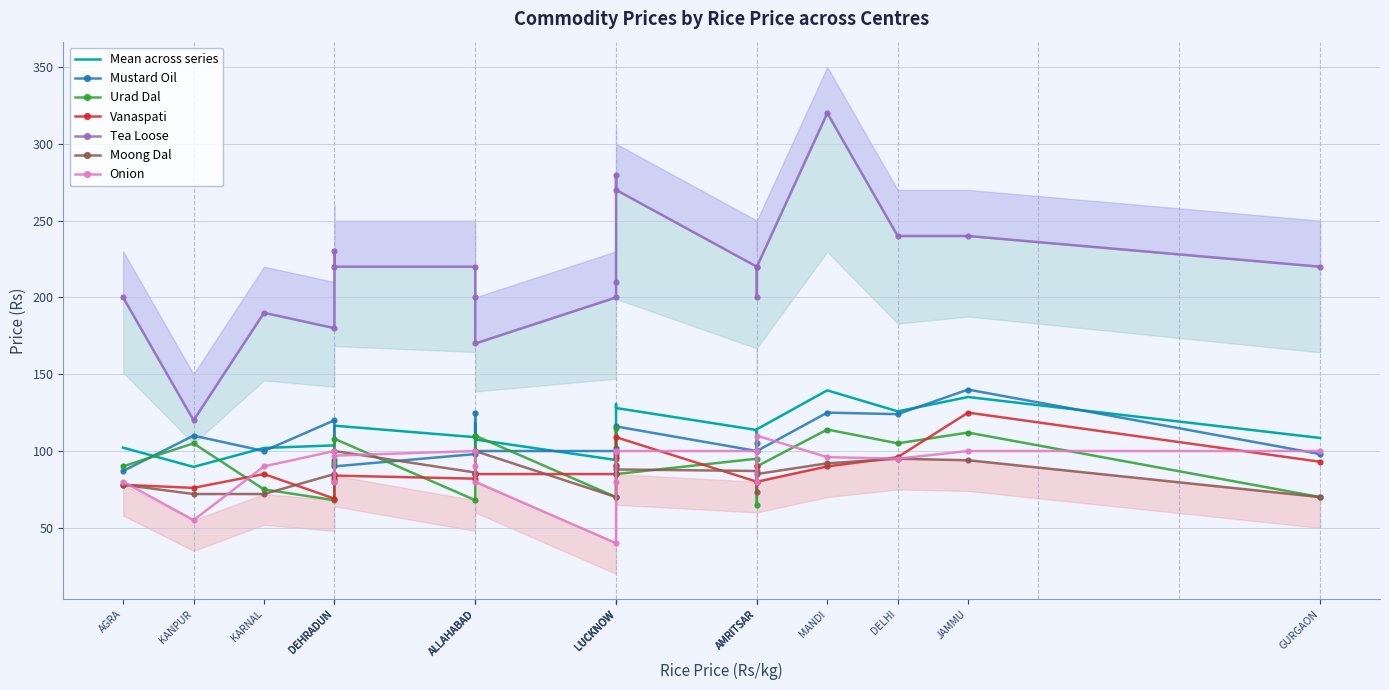

True or false: Tea Loose and Mustard Oil cross at least once.

False